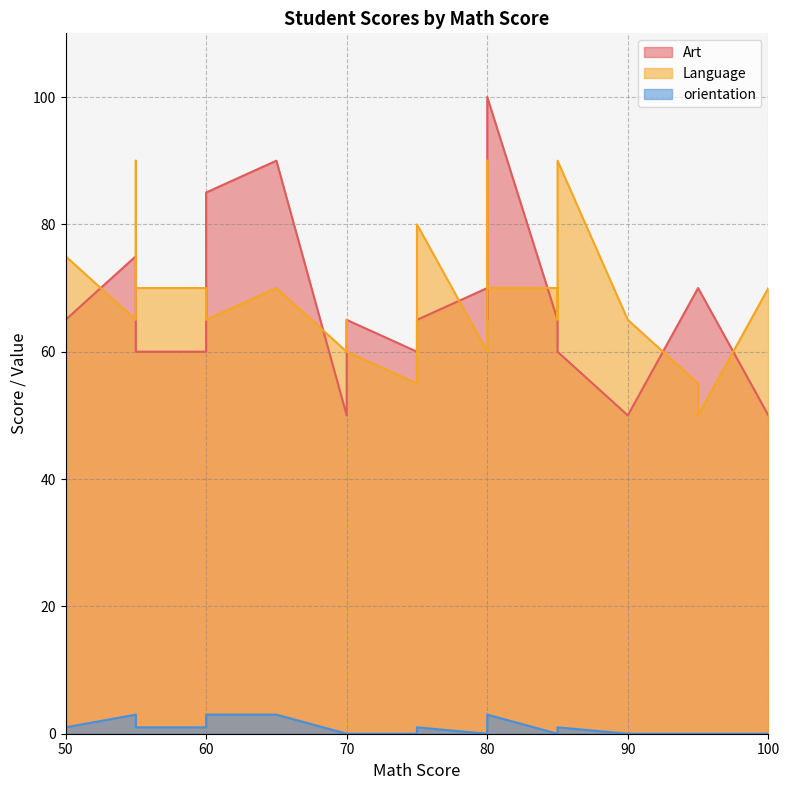

At 1, list the series in order from largest to smallest.

Language, Art, orientation